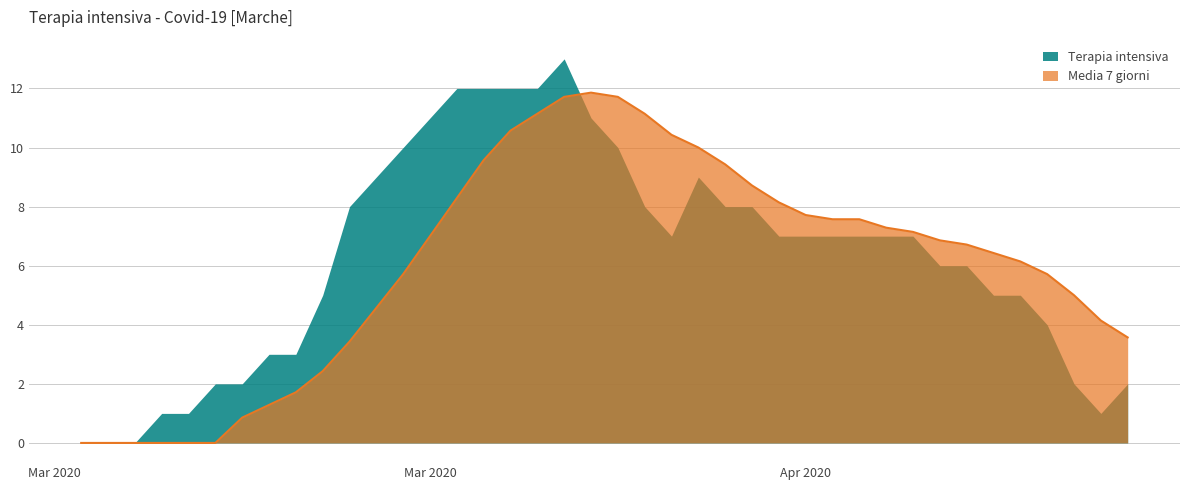

Rank the series by their maximum value, from highest to lowest.

Terapia intensiva, Media 7 giorni